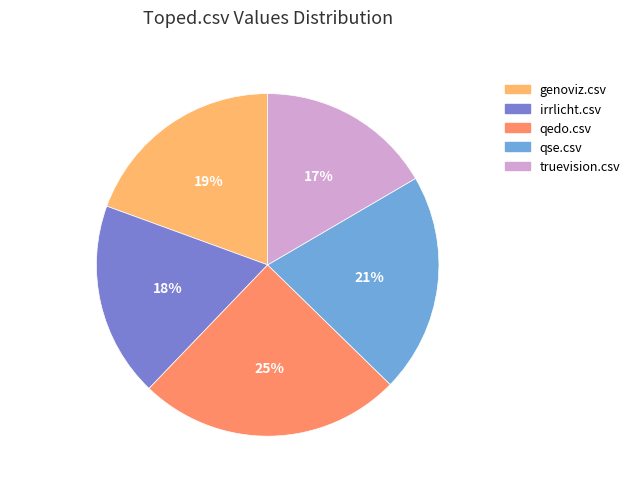

To the nearest percent, what percentage of the pie is qse.csv?

21%